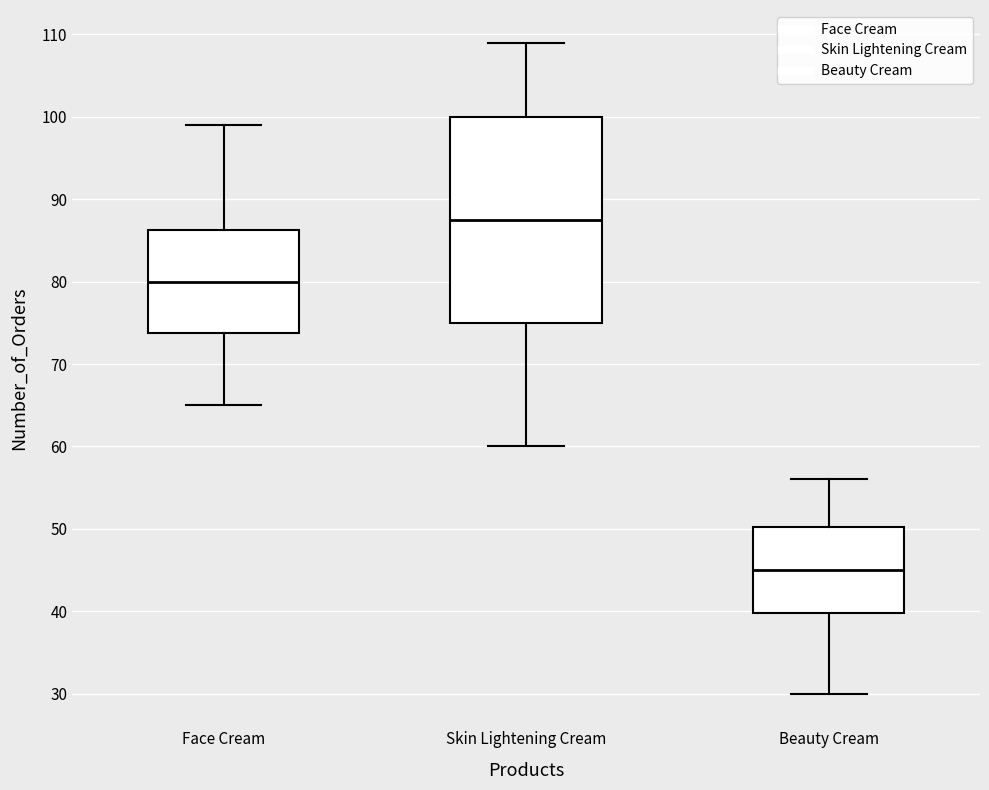

Where does the median line of the box for Beauty Cream sit on the y-axis? The values are not printed on the chart, so give them approximately, as read against the axis.

45